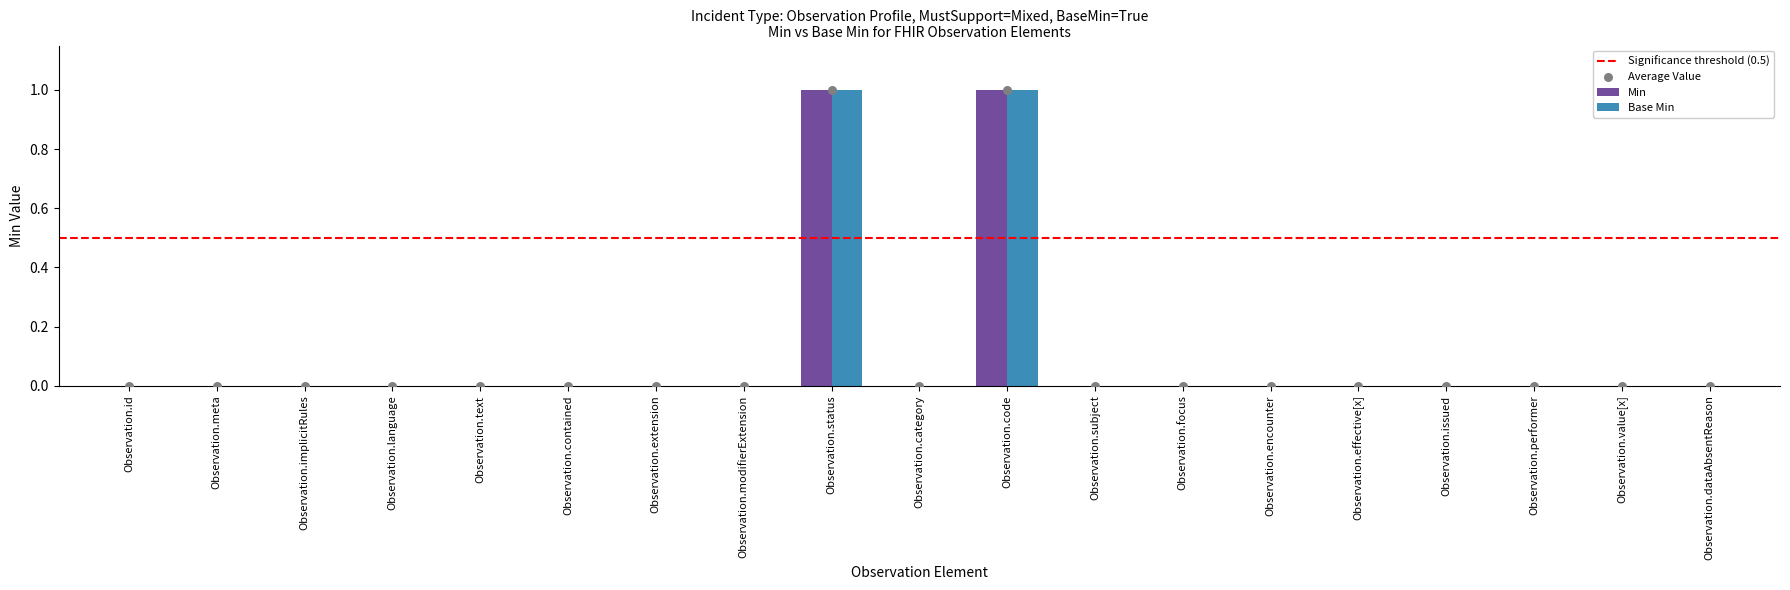

What are all the series names shown in the legend?

Min, Base Min